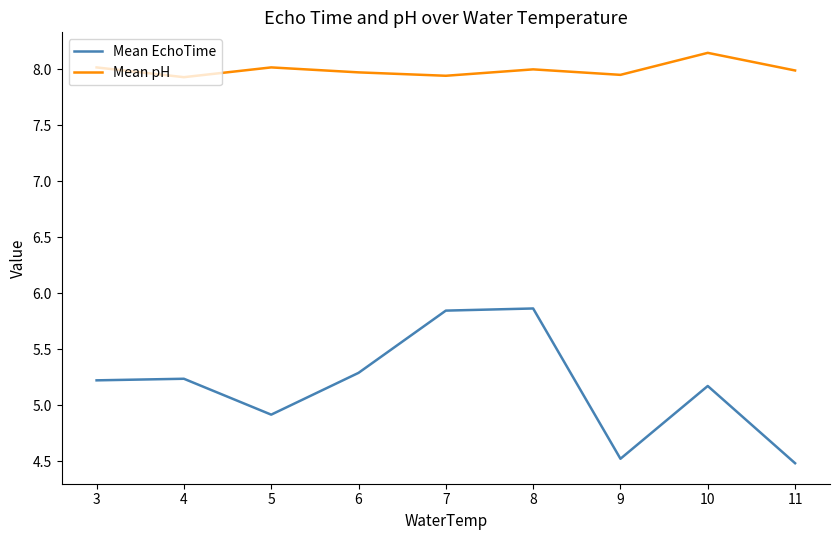

Which series has the largest range (max minus min)?

Mean EchoTime